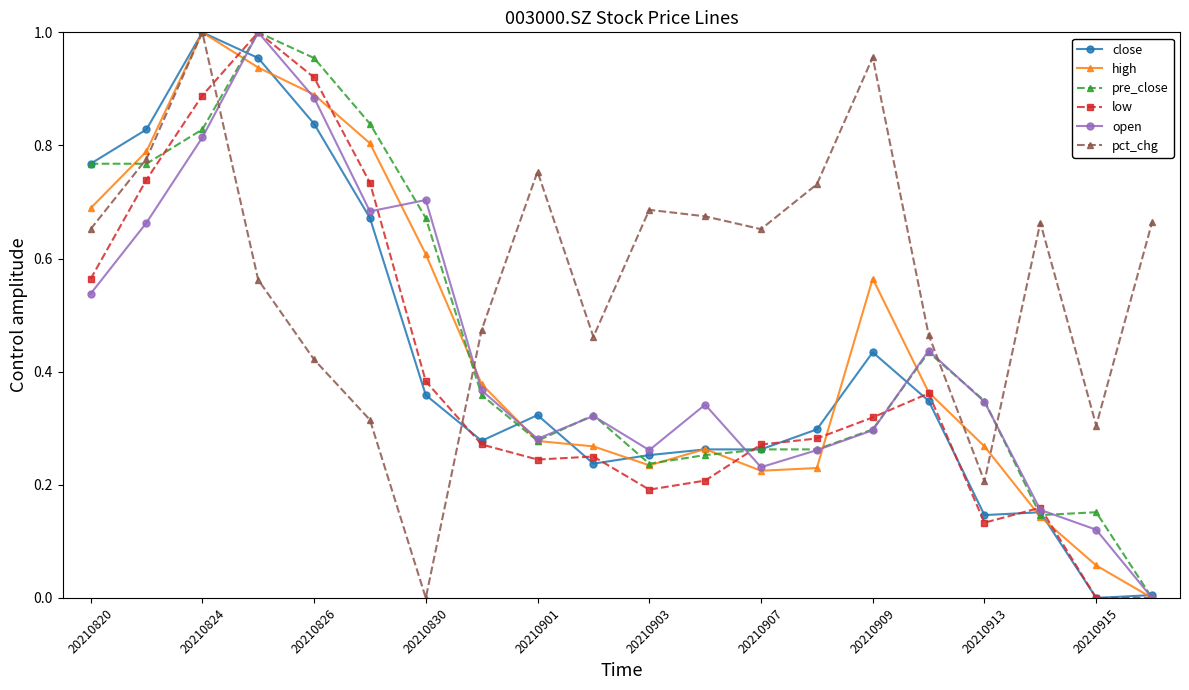

How many data points does each series have?

20